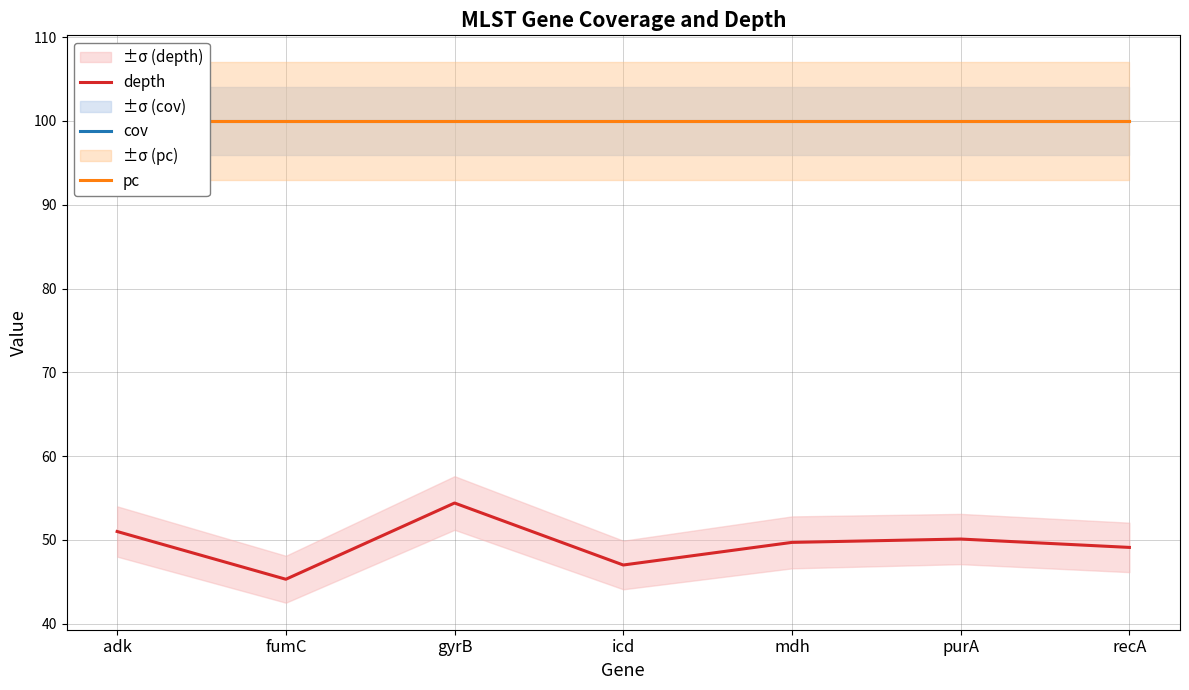

What is the label of the 2nd point from the left?

fumC